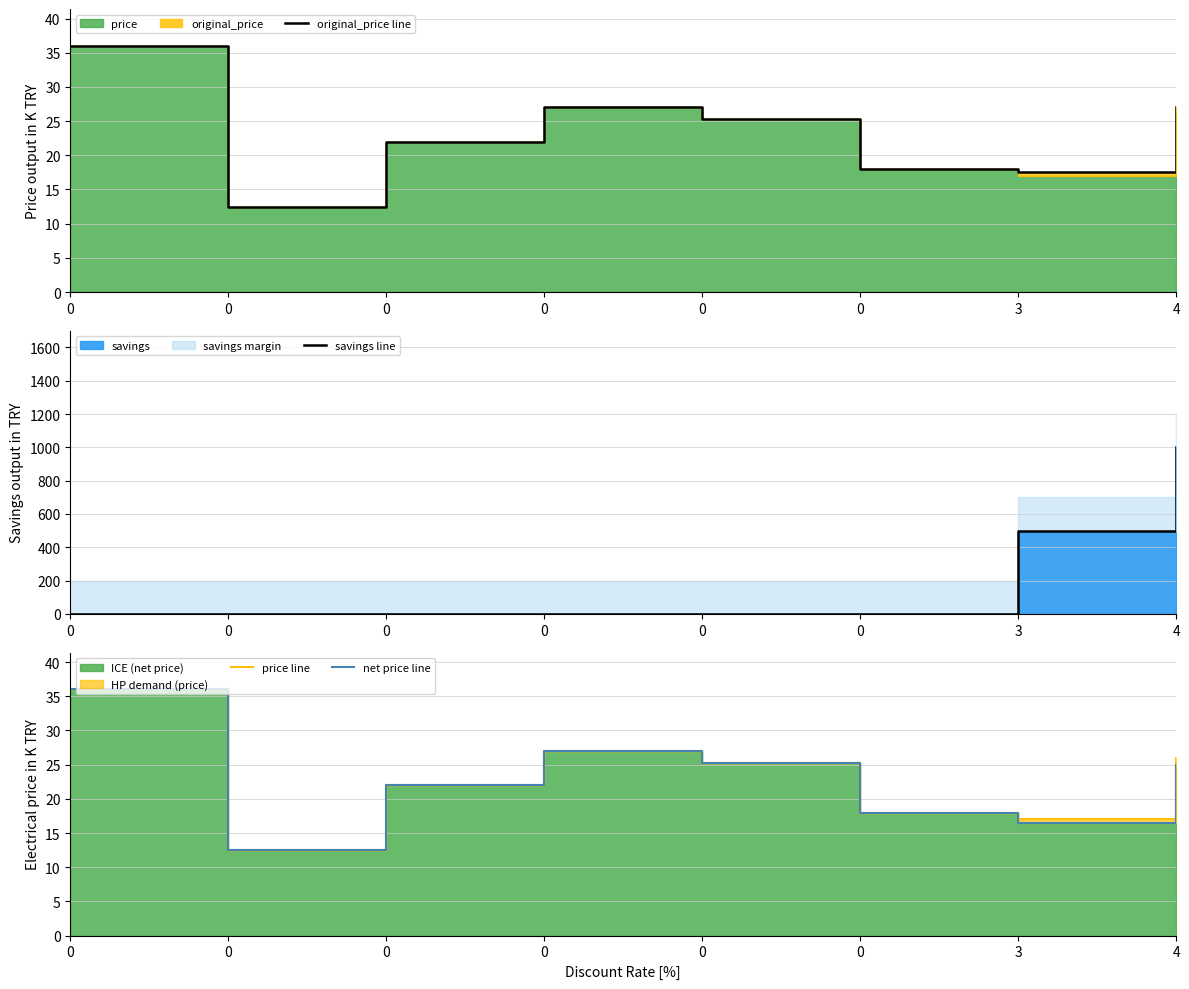

What is the difference between the highest and lowest values at 0?

36.0